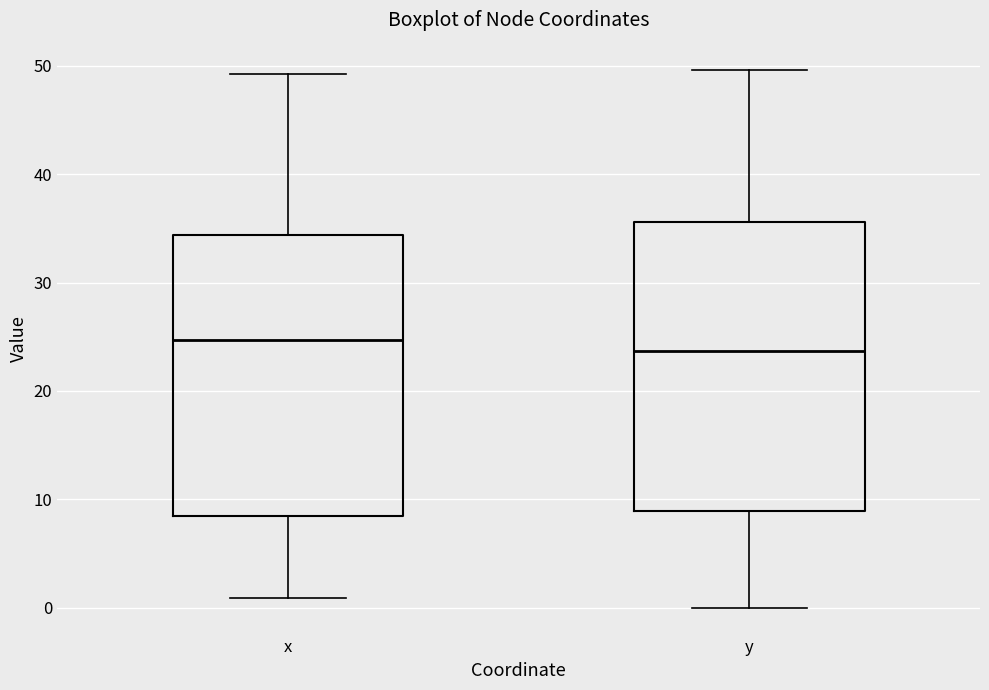

Reading left to right, read every box against the y-axis: the position of its median line, the range the box covers, and the ends of its whiskers. The values are not printed on the chart, so give them approximately, as read against the axis.

x: median 25, box 8 to 34, whiskers 1 to 49
y: median 24, box 9 to 36, whiskers 0 to 50